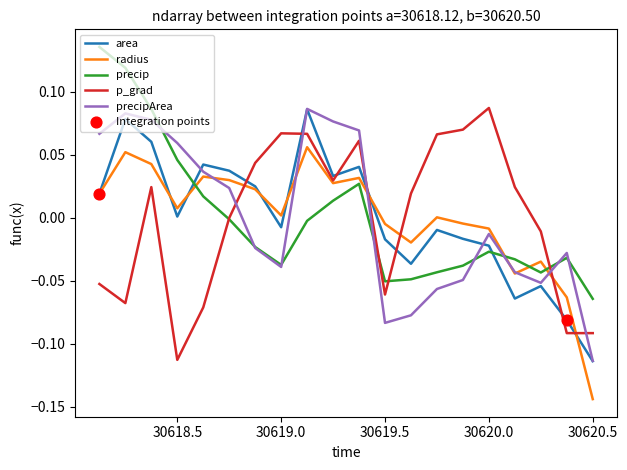

After their last crossing, which series has the higher values: precip or area?

precip